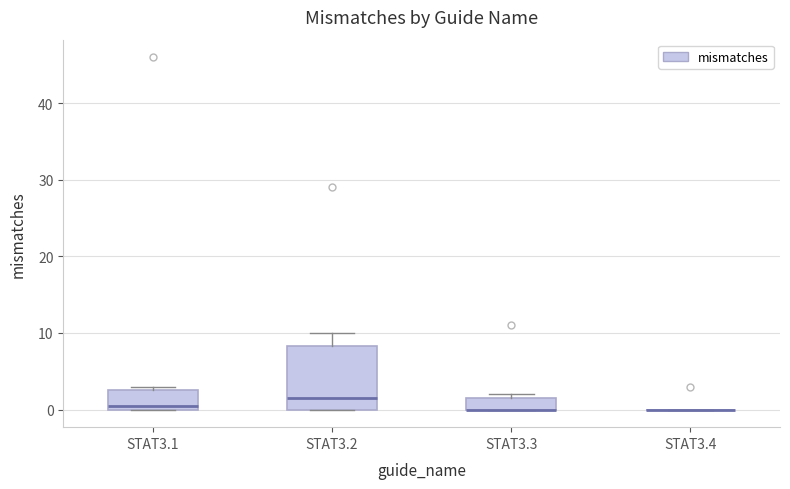

Where is the lower edge of the box for STAT3.3 on the y-axis? The values are not printed on the chart, so give them approximately, as read against the axis.

0